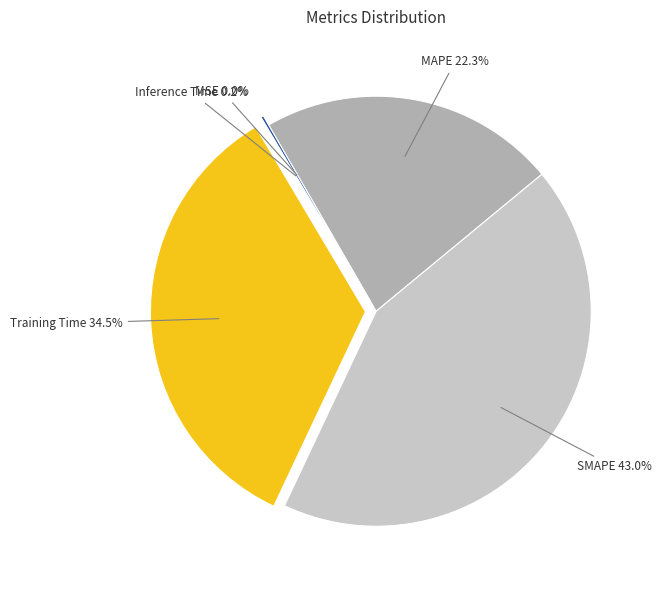

What percentage is the SMAPE slice, to the nearest percent?

43%